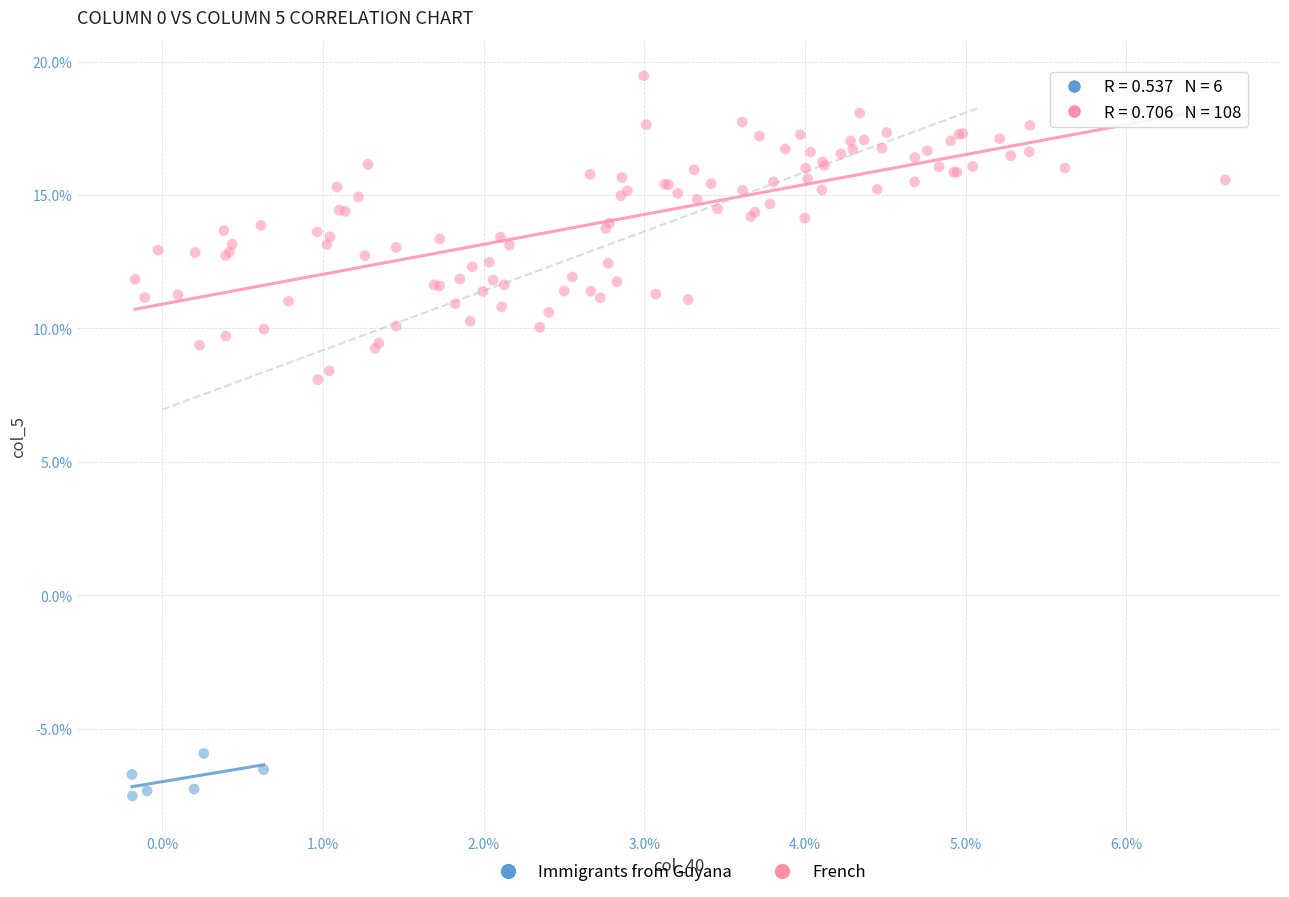

What are all the series names shown in the legend?

Immigrants from Guyana, French